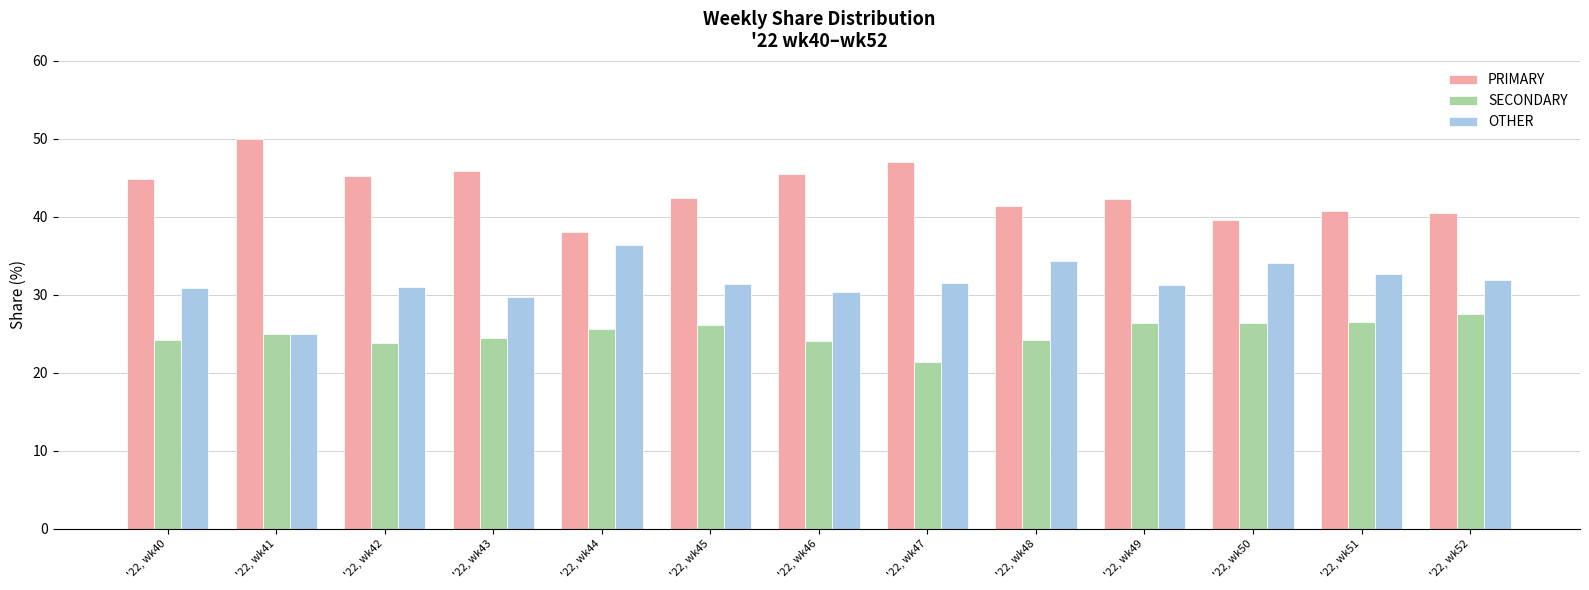

What is the difference between the SECONDARY values at '22, wk51 and '22, wk40?

2.3